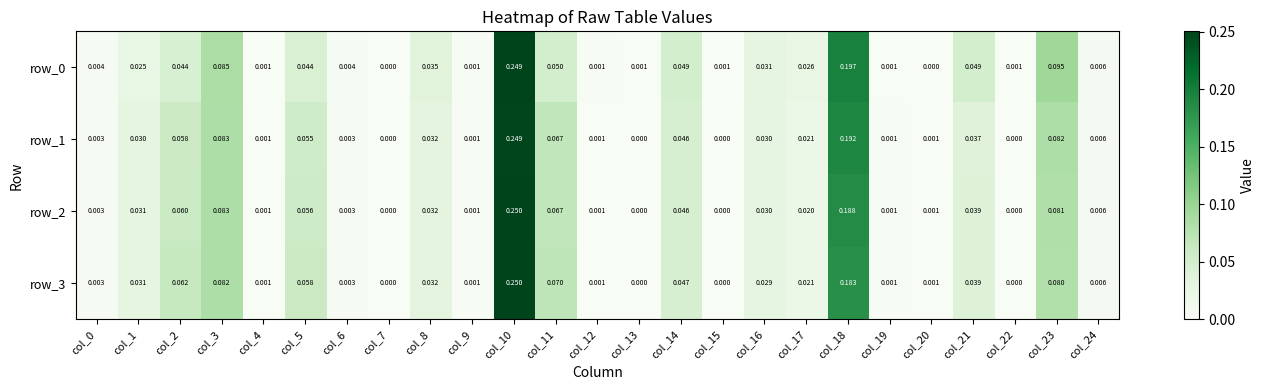

Is the value of row_0 at col_1 greater than the value of row_2 at col_20?

Yes